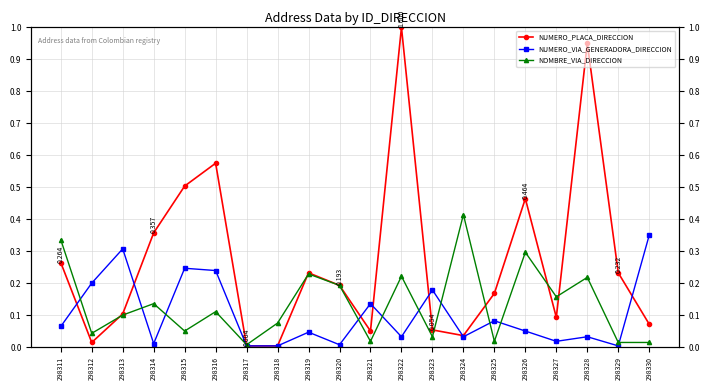

Does the chart have visible grid lines?

Yes